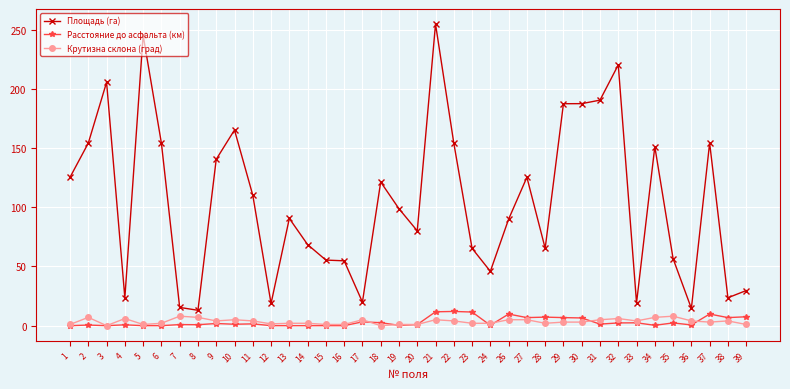

True or false: Площадь (га) has more than 2 points higher than both neighbors.

True